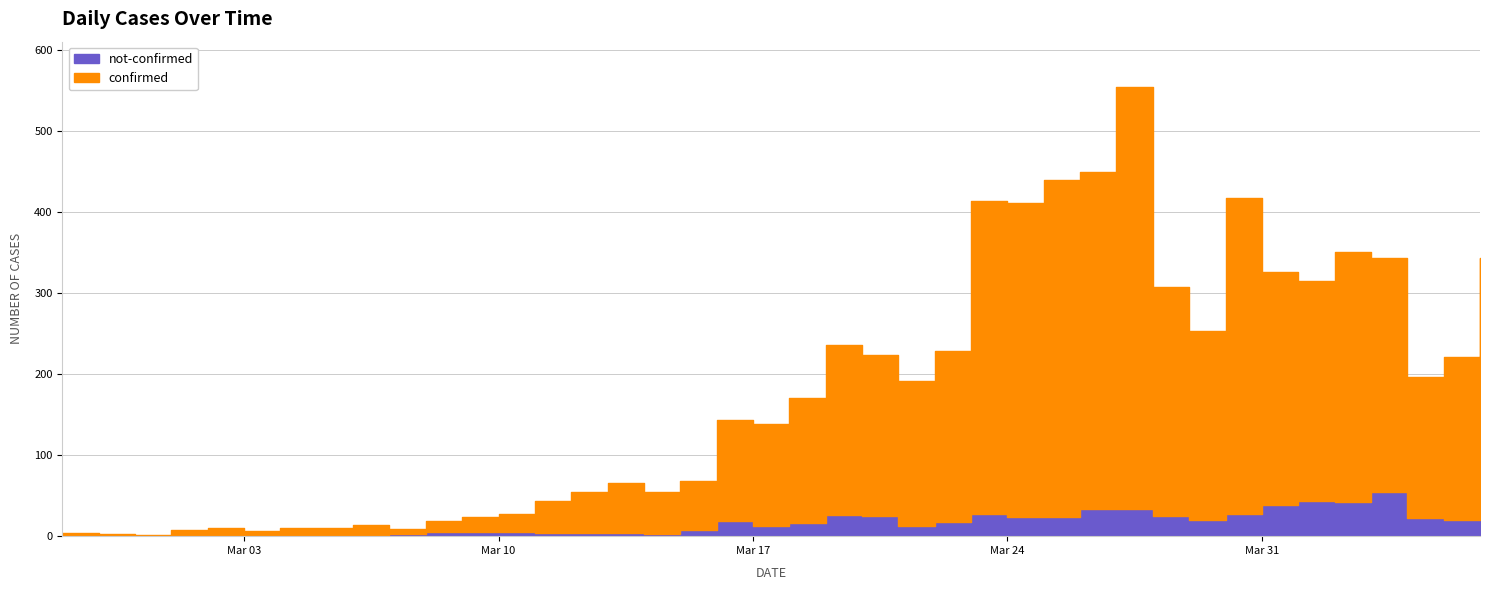

What is the label of the 6th point from the left?

Mar 03